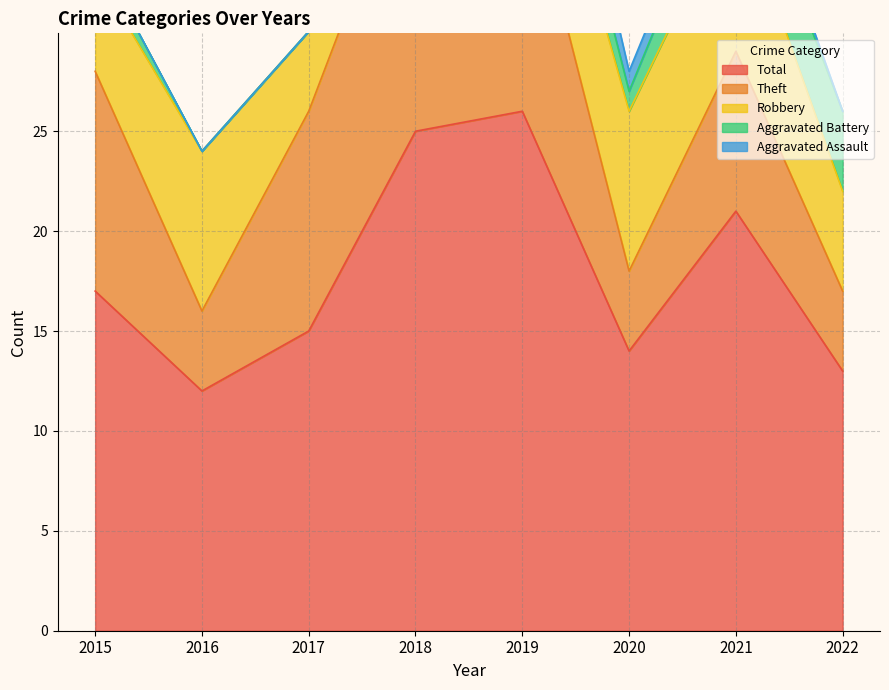

At how many categories does at least one series exceed 22?

2